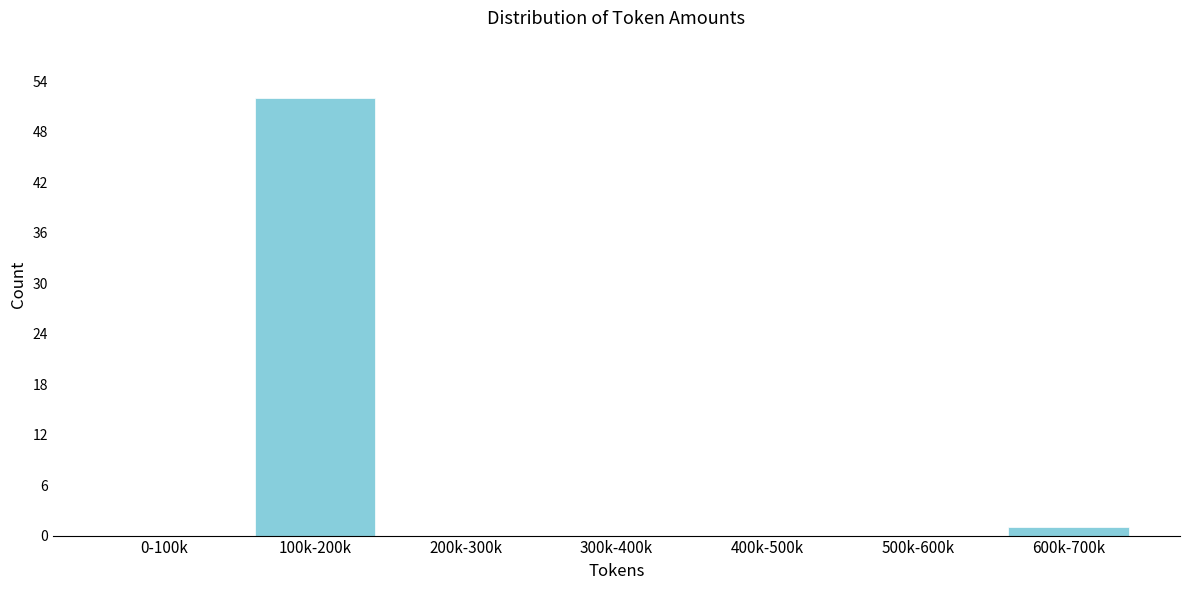

Reading right to left, what are all the values shown in this chart?

600k-700k=1	500k-600k=0	400k-500k=0	300k-400k=0	200k-300k=0	100k-200k=52	0-100k=0